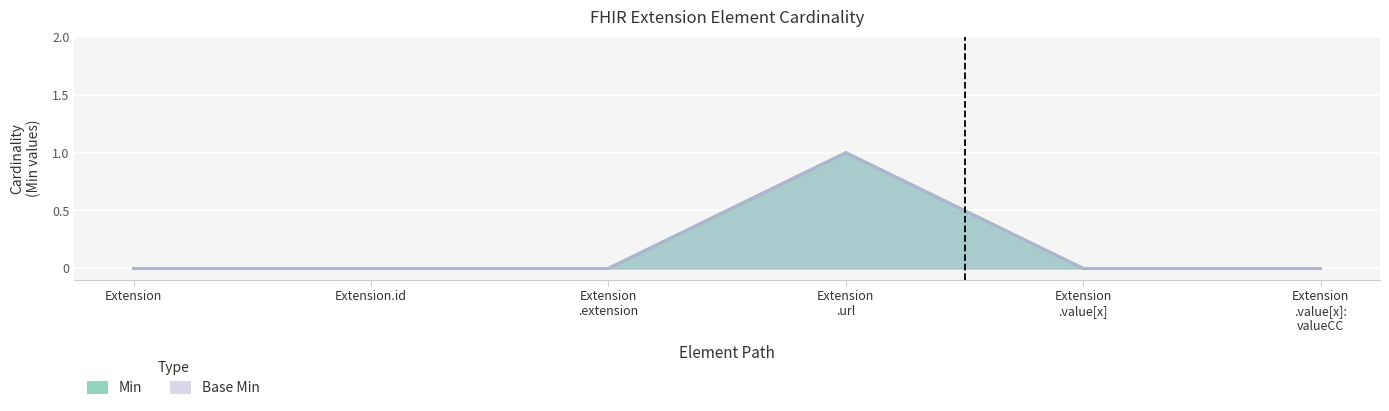

How many lines are shown in the chart?

2